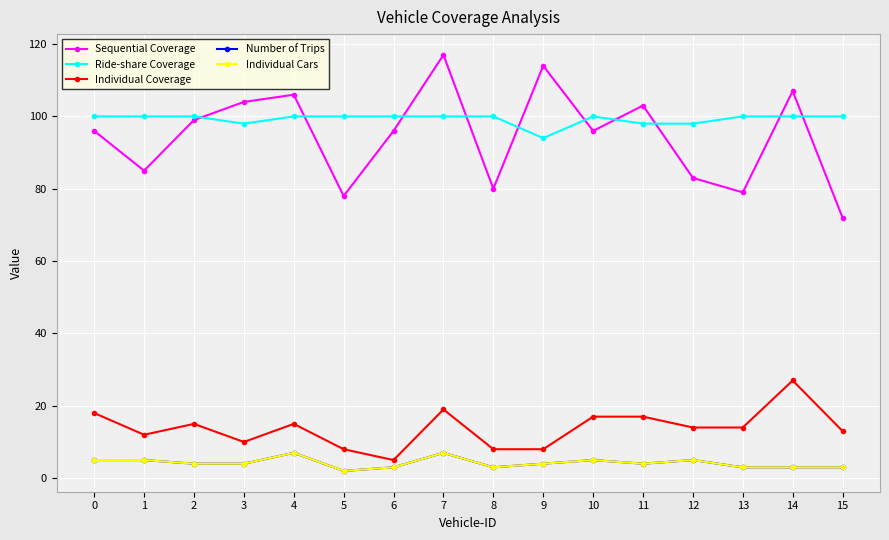

What is the value of the Sequential Coverage point at the 4th from the left?

104